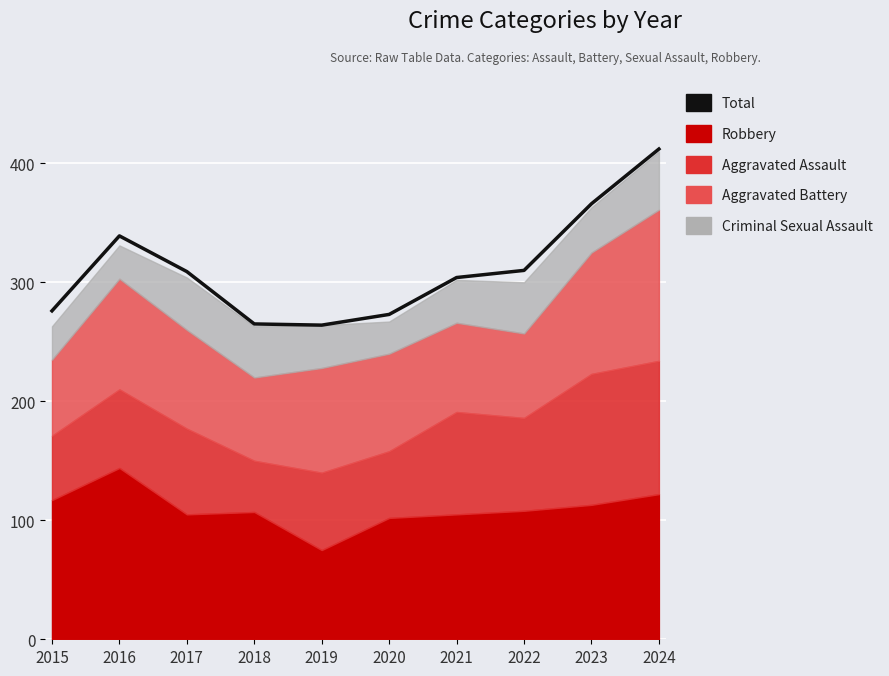

What is the difference between the maximum and minimum values?

148